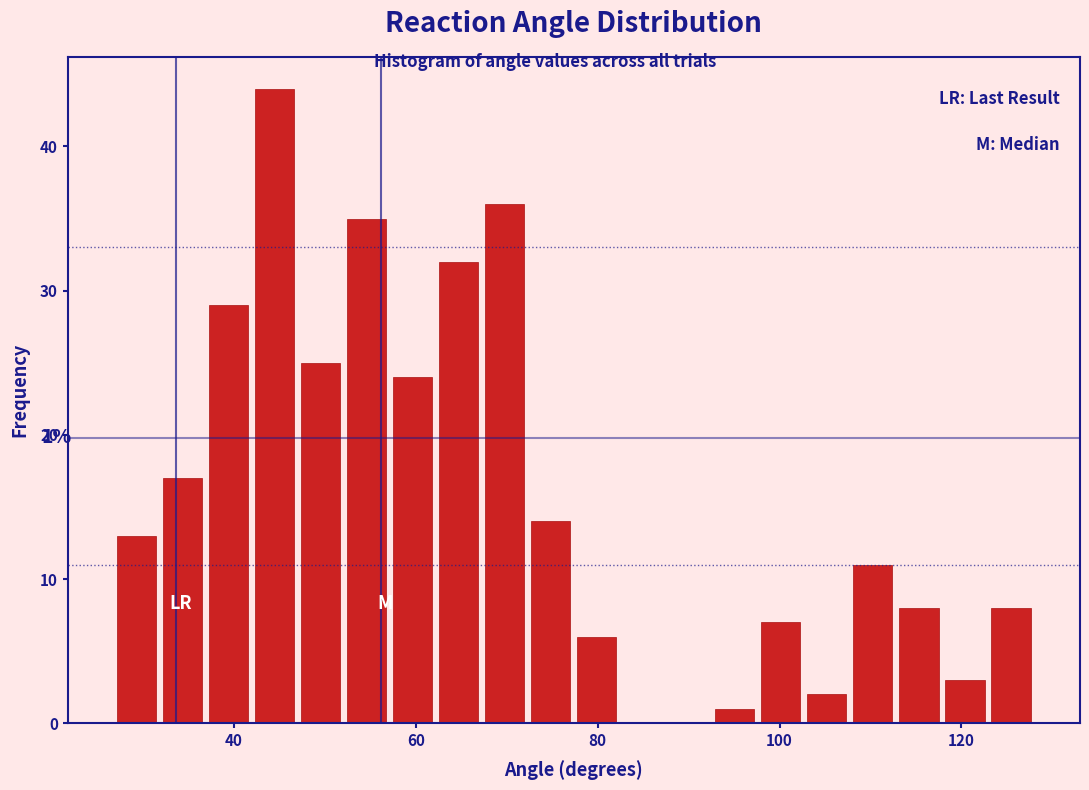

Around what value on the x-axis is the tallest bar? Give the approximate position of its centre, as read against the axis.

44